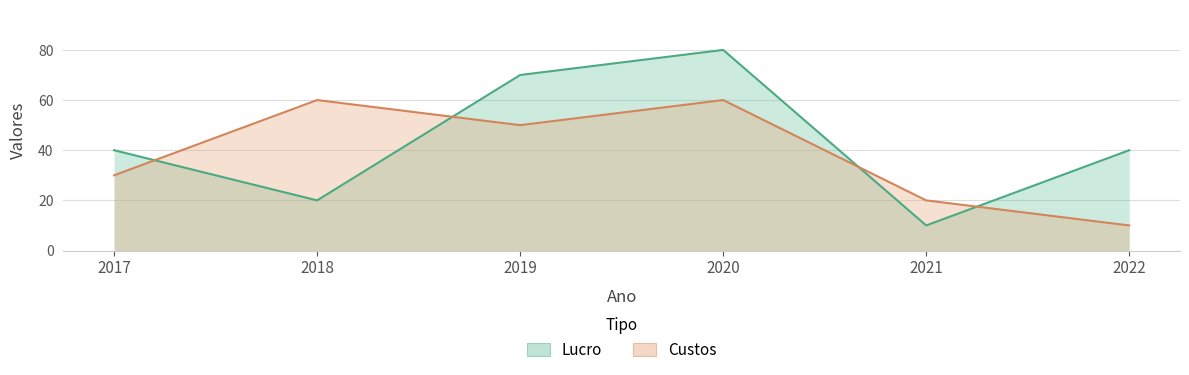

What is the total value across all series at 2022?

50